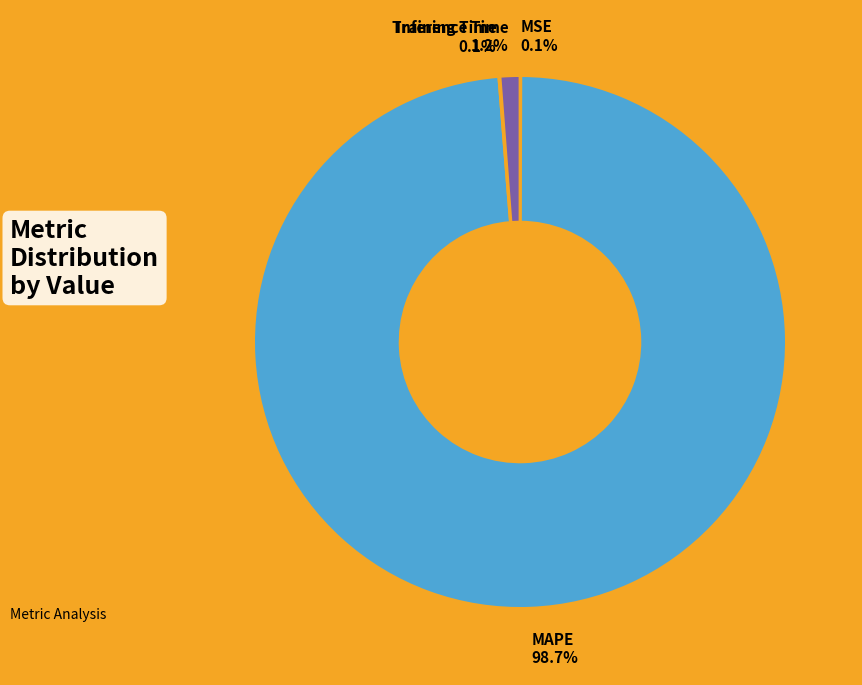

Does any single category account for the majority?

Yes